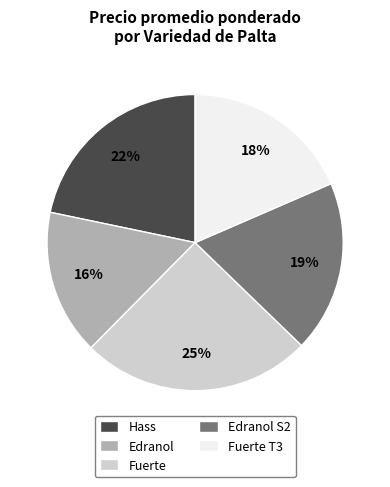

Does any single category account for the majority?

No